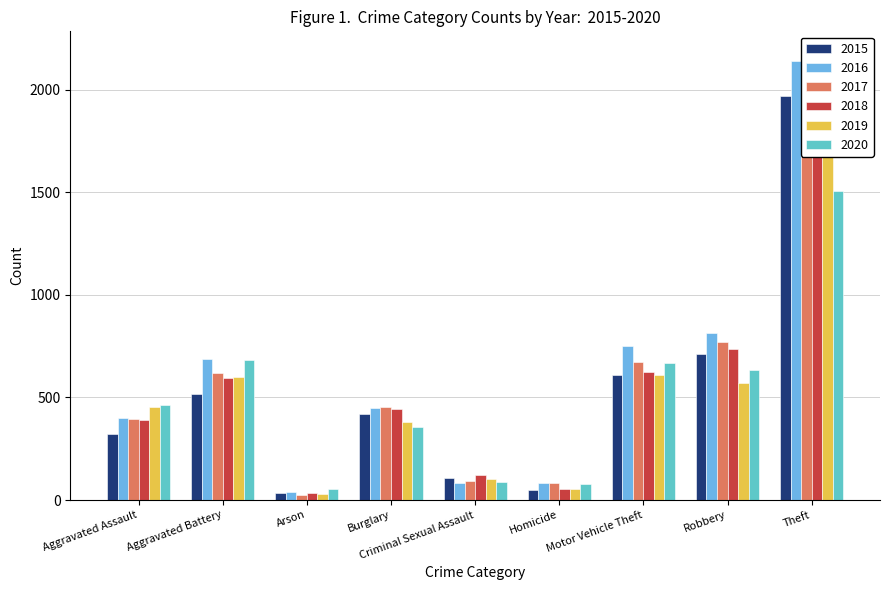

How many data points in 2015 are above 419?

4